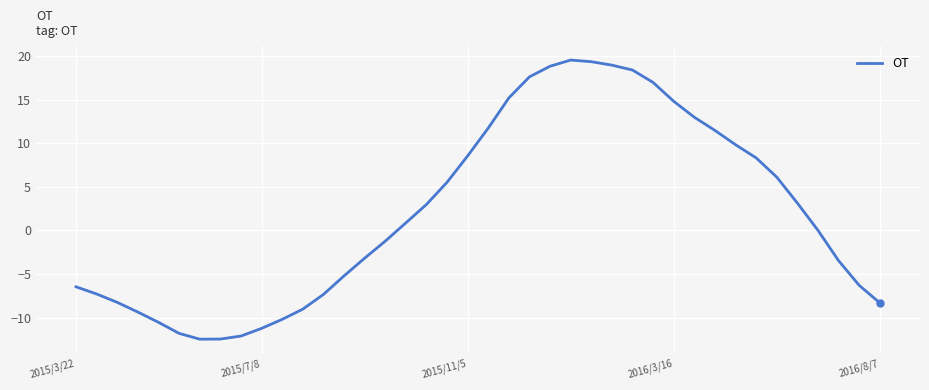

What is the difference between the maximum and minimum values?

32.0